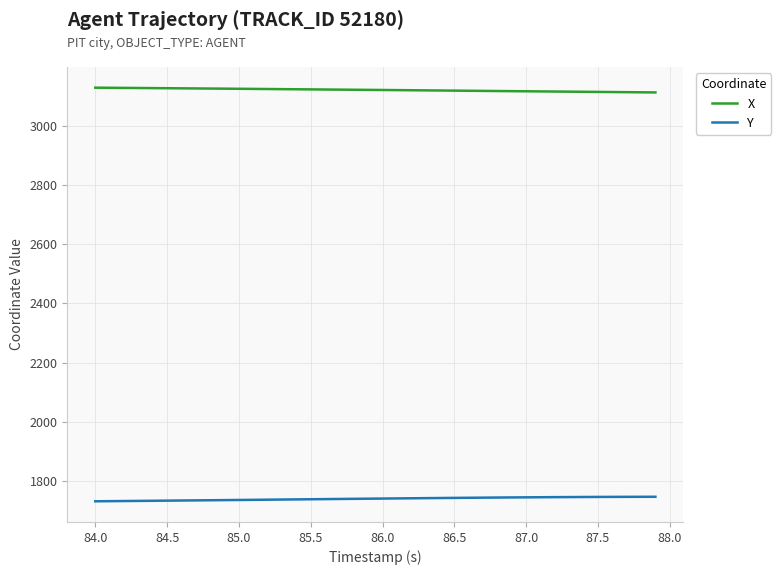

What is the greatest value displayed?

3128.4